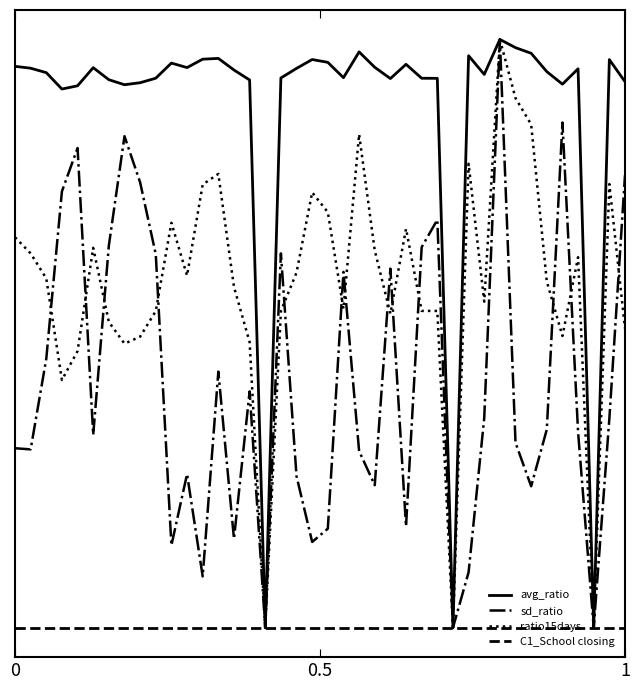

Which series has the largest total across all categories?

avg_ratio